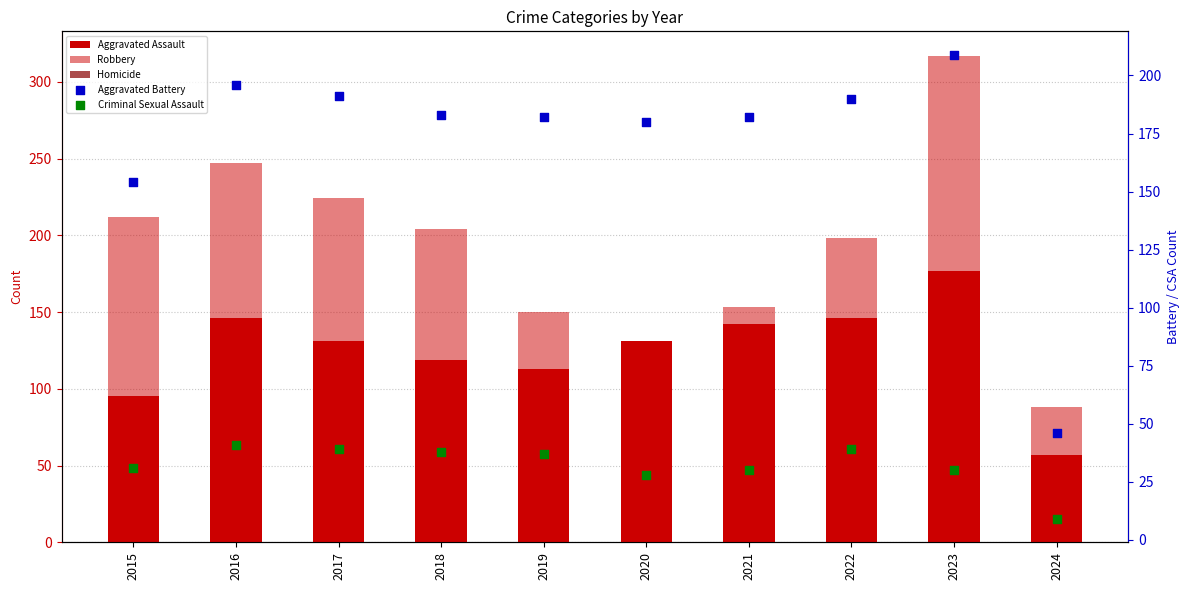

What are all the series names shown in the legend?

Aggravated Assault, Robbery, Homicide, Aggravated Battery, Criminal Sexual Assault